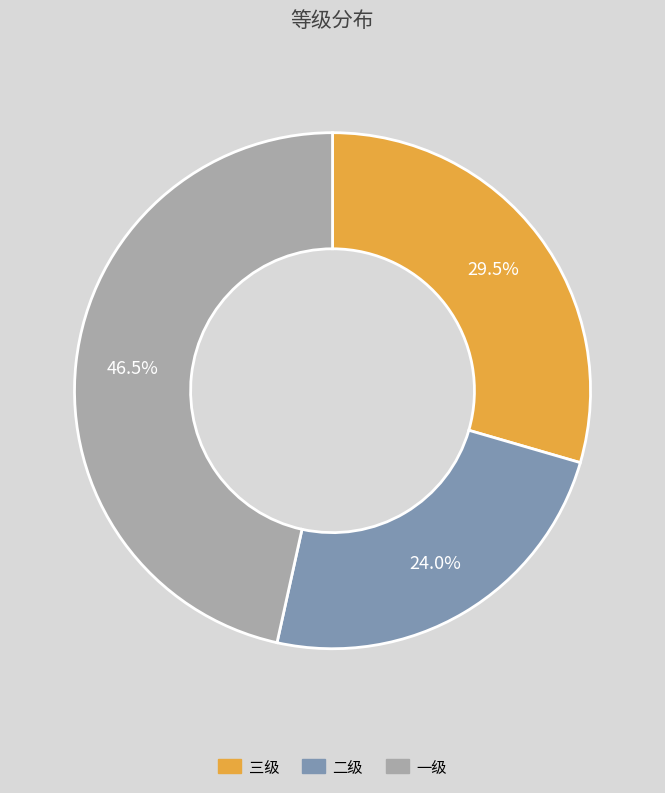

Is 一级 the majority of the pie?

No